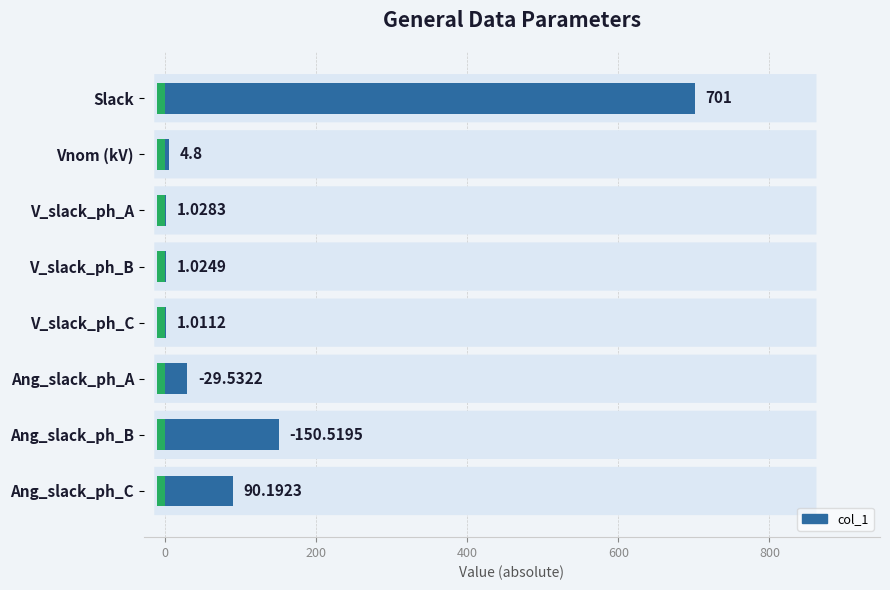

How many values are below 29?

4